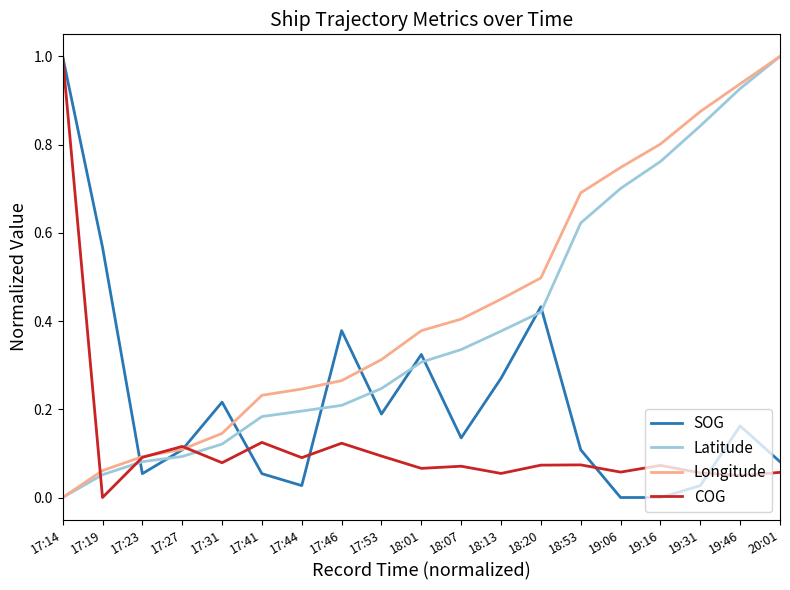

Between 17:19 and 19:46, which series saw the biggest shift?

Longitude